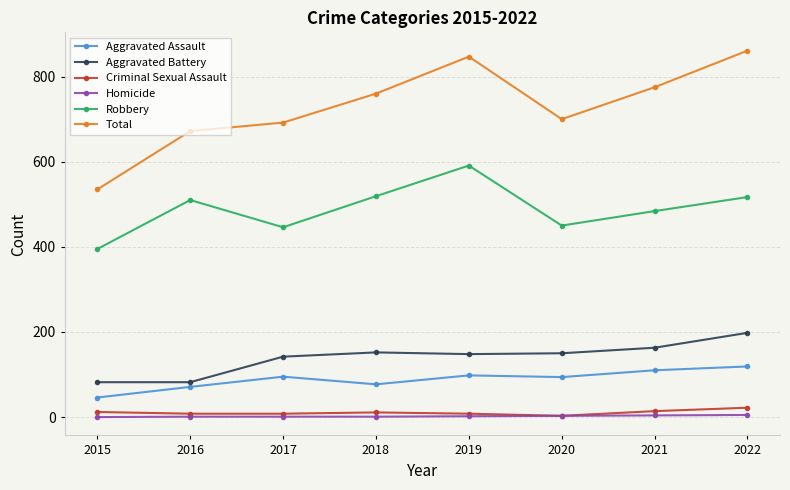

Which series has the widest spread of values?

Total